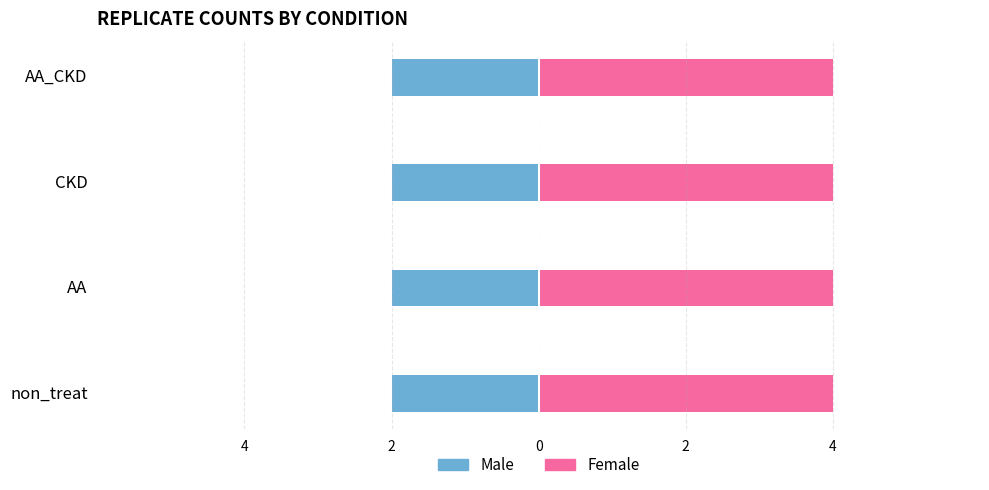

Which category has the highest value in the Male series?

non_treat